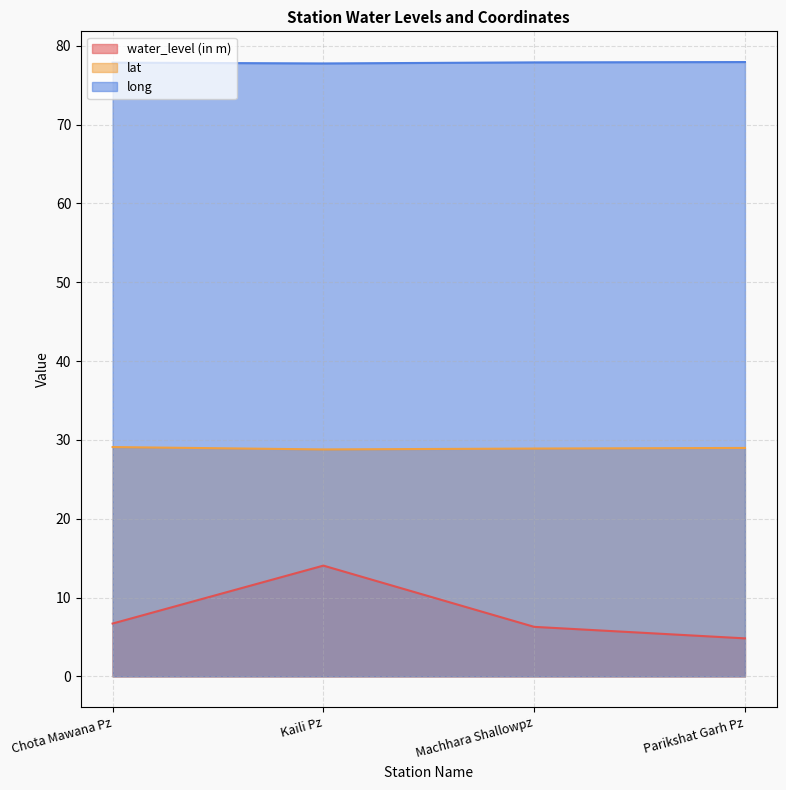

Which category has the lowest value in the long series?

Kaili Pz